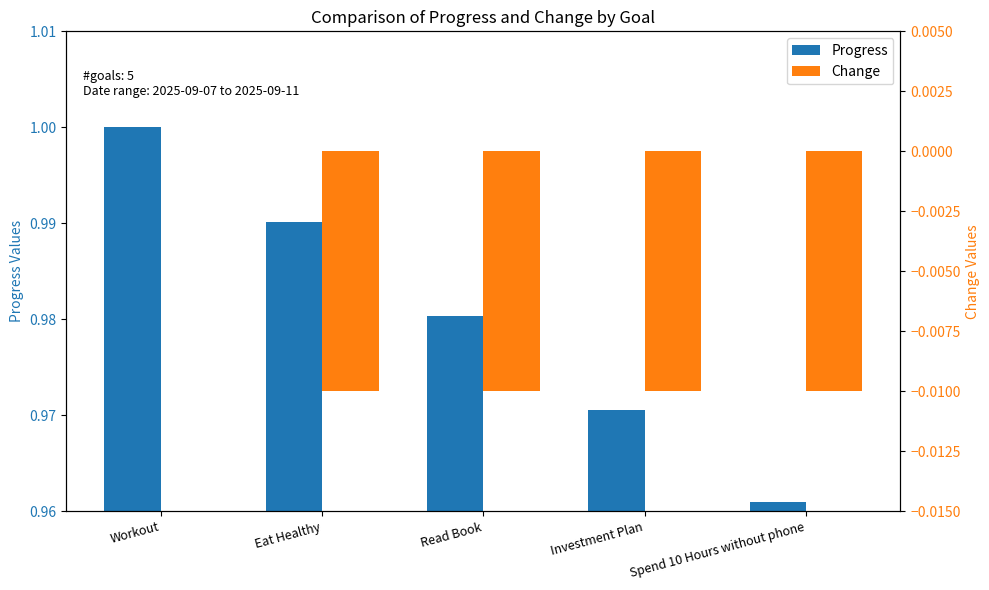

What is the total value across all series at Spend 10 Hours without phone?

1.0